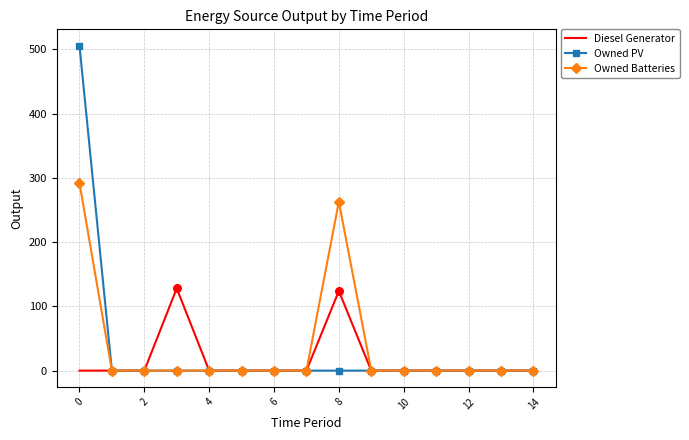

Rank the series by their maximum value, from highest to lowest.

Owned PV, Owned Batteries, Diesel Generator